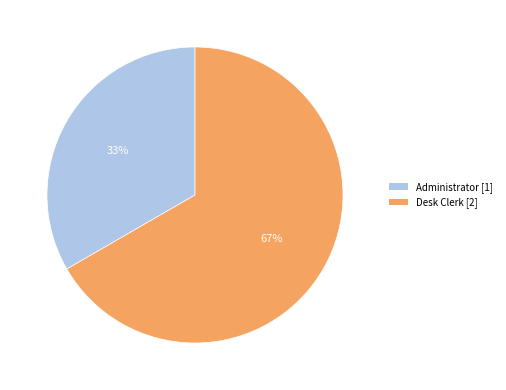

Count the number of slices in the pie.

2